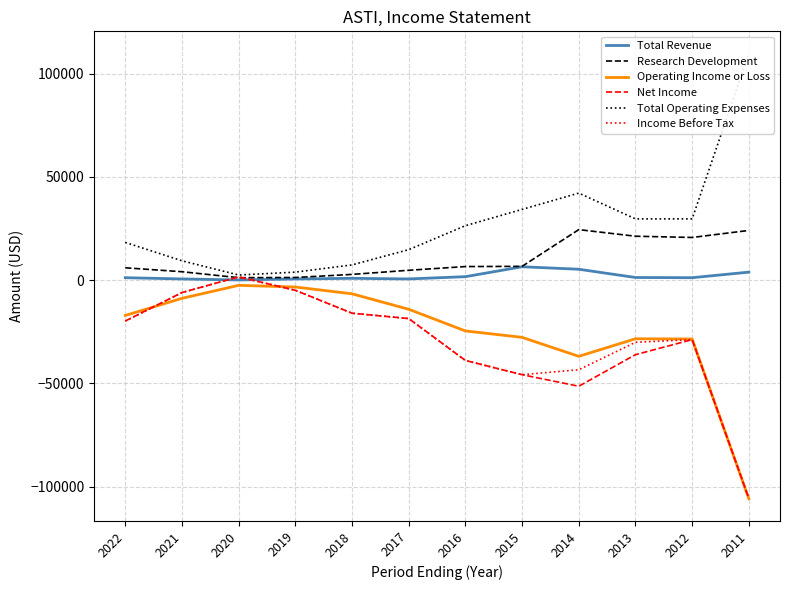

Which series has the widest spread of values?

Net Income